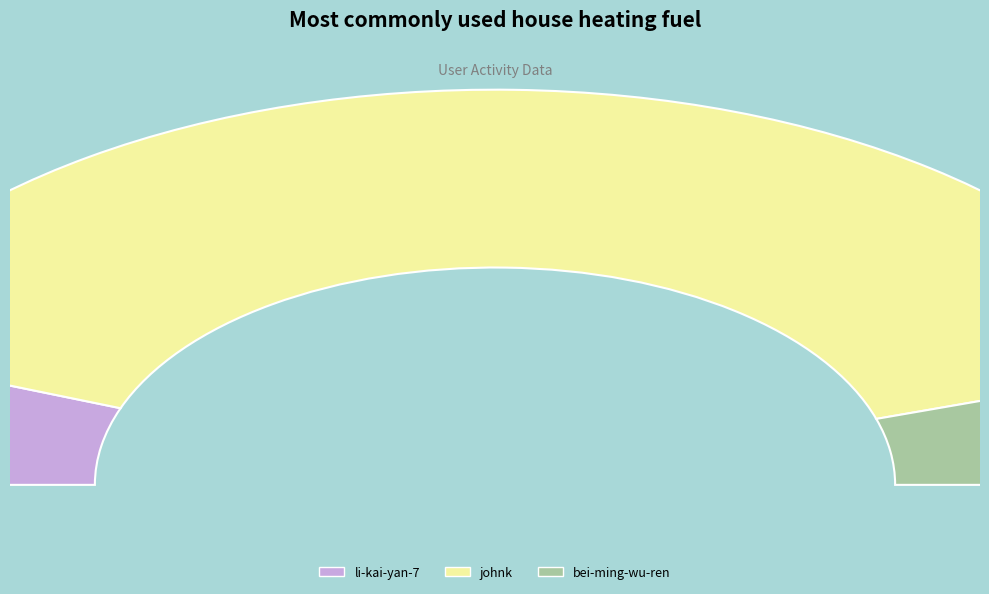

Does bei-ming-wu-ren account for over 50% of the chart?

No